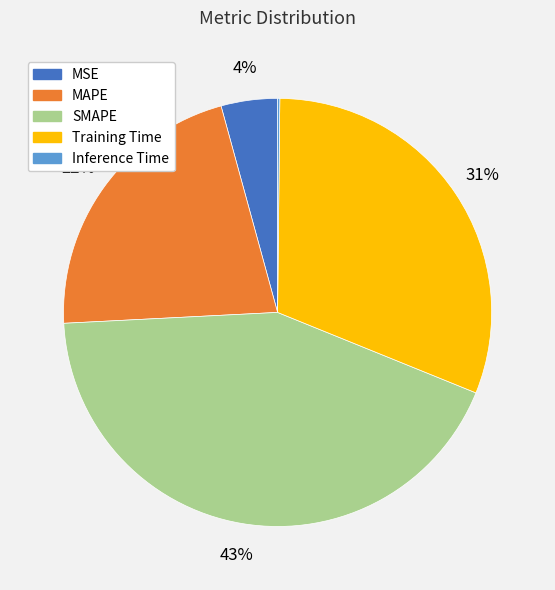

What percentage is the MSE slice, to the nearest percent?

4%